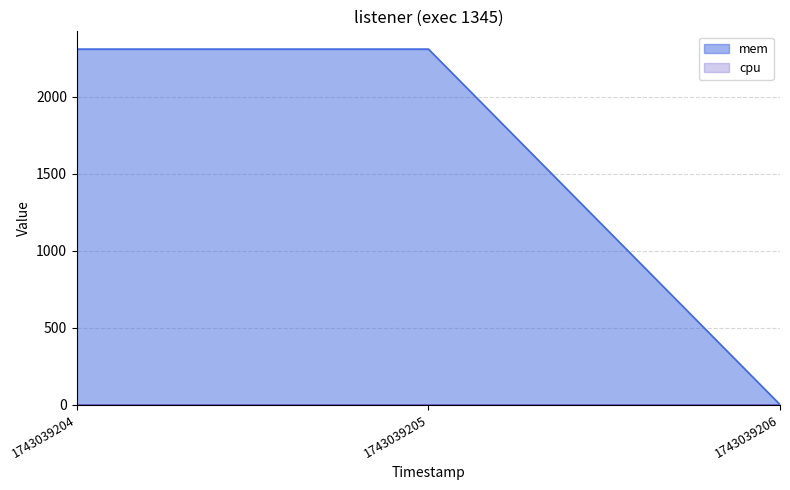

What is the ratio of the value at 1743039204 to the value at 1743039205?

1.0